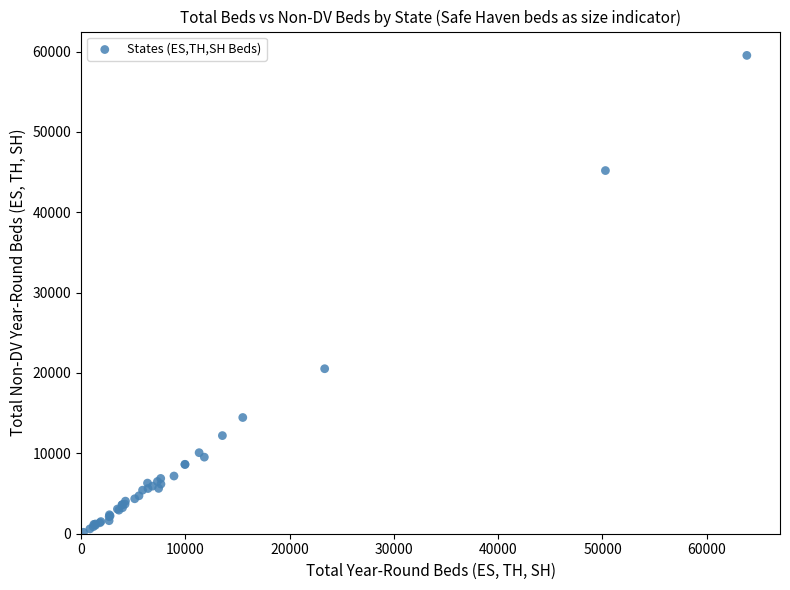

What Y value in the scatter plot is closest to 29848?

20531